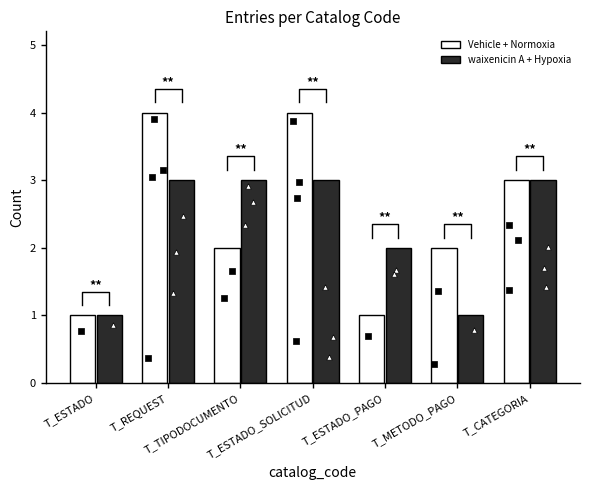

Is the value of waixenicin A + Hypoxia at T_ESTADO_SOLICITUD greater than the value of Vehicle + Normoxia at T_TIPODOCUMENTO?

Yes